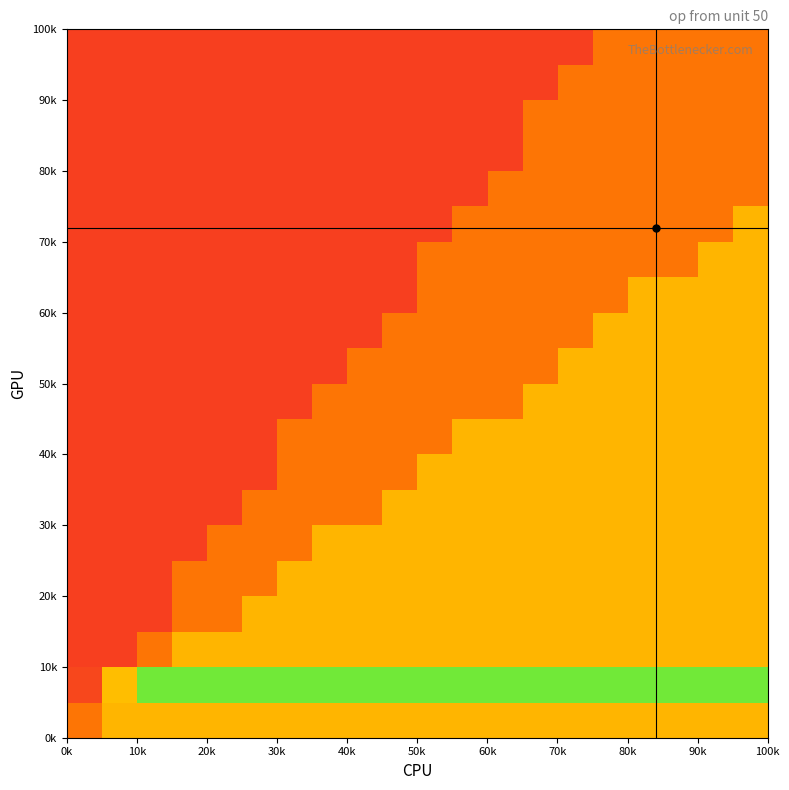

Count the number of data series in this chart.

20